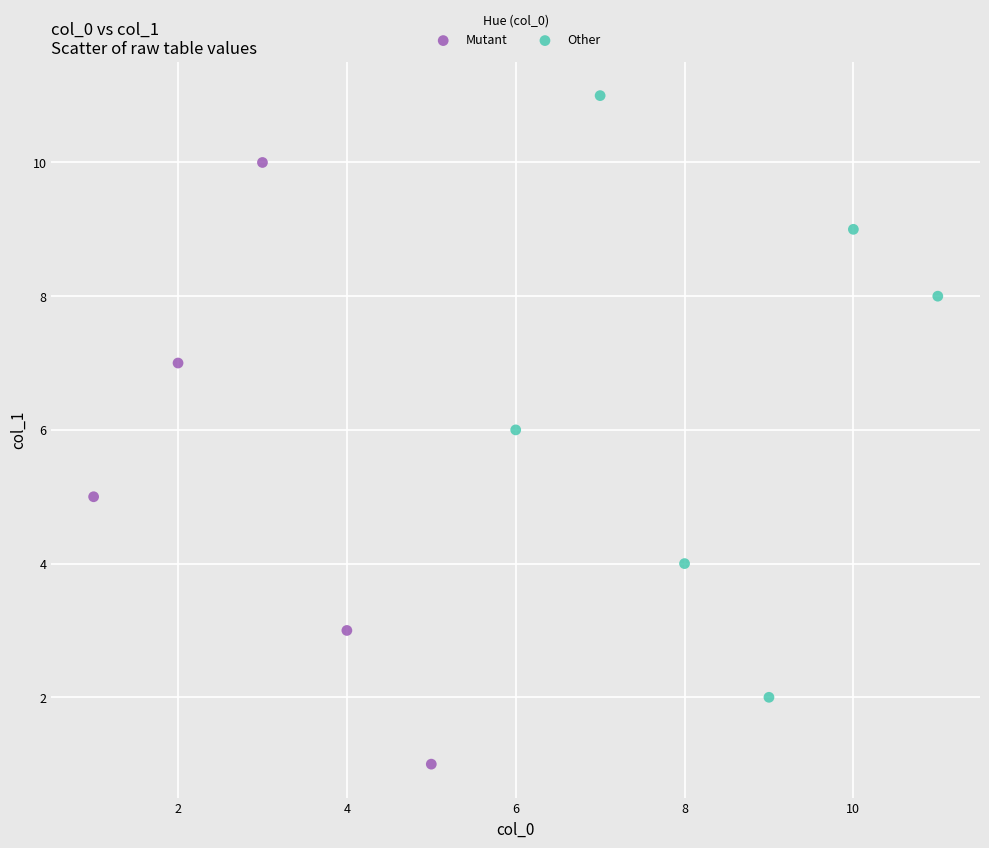

Which series contains the lowest Y value?

Mutant